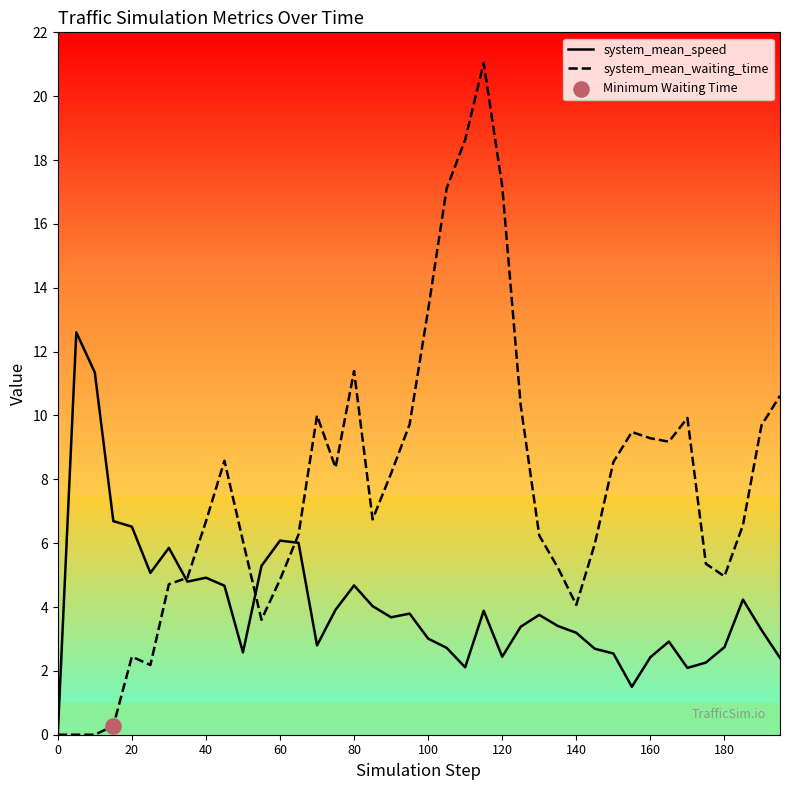

Which series has the widest spread of Y values?

system_mean_waiting_time